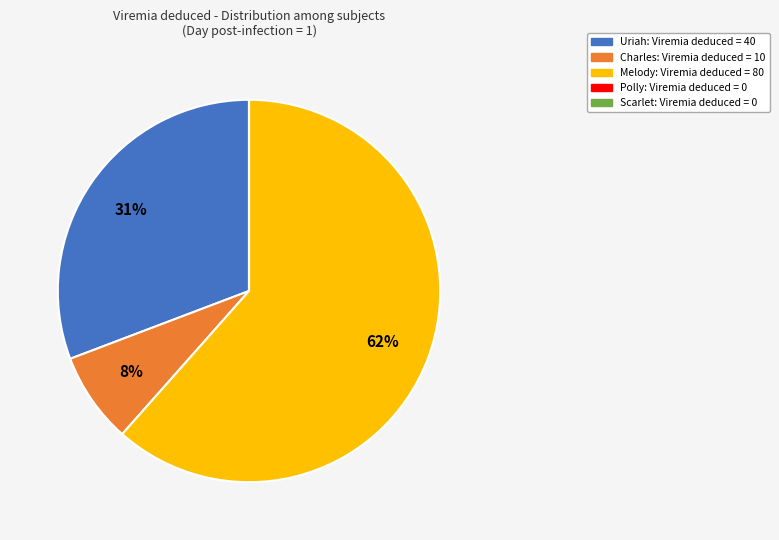

Is there a majority slice in this chart?

Yes